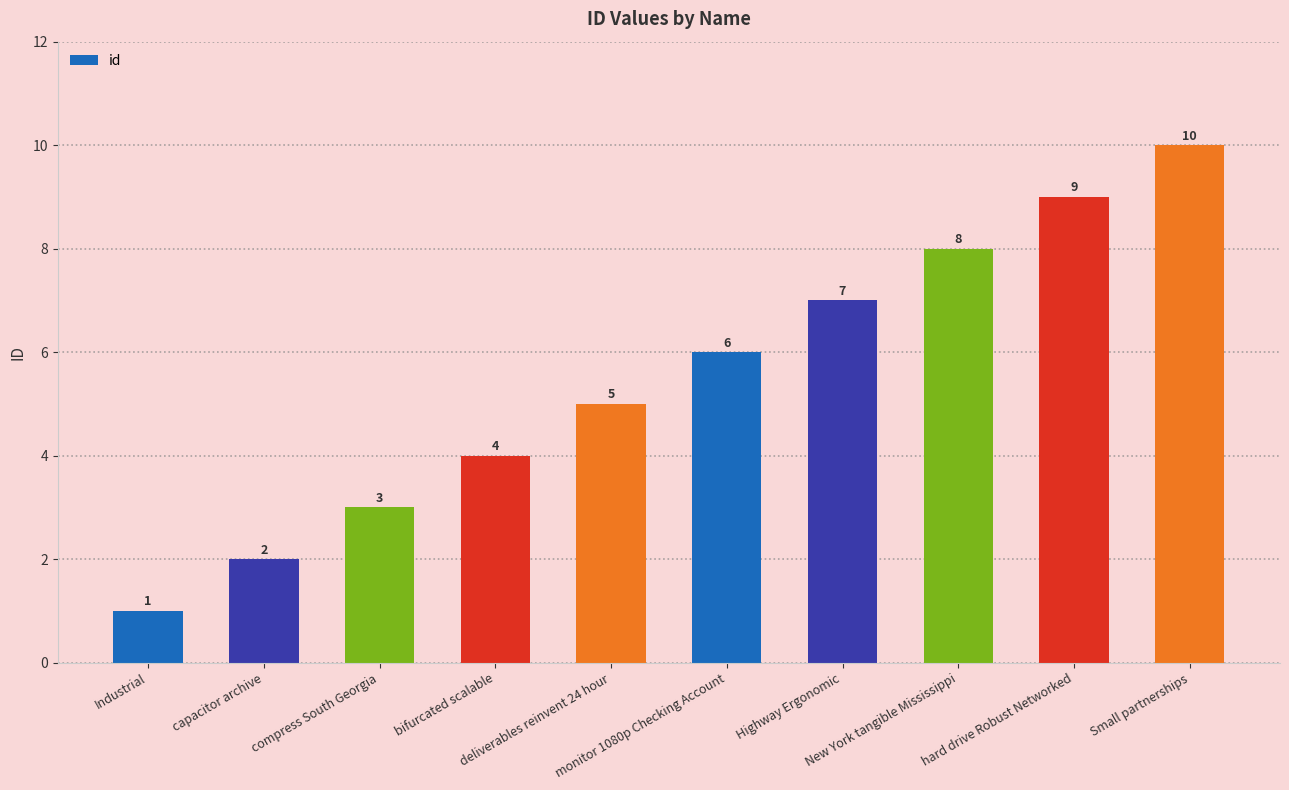

What position from the left is deliverables reinvent 24 hour?

5